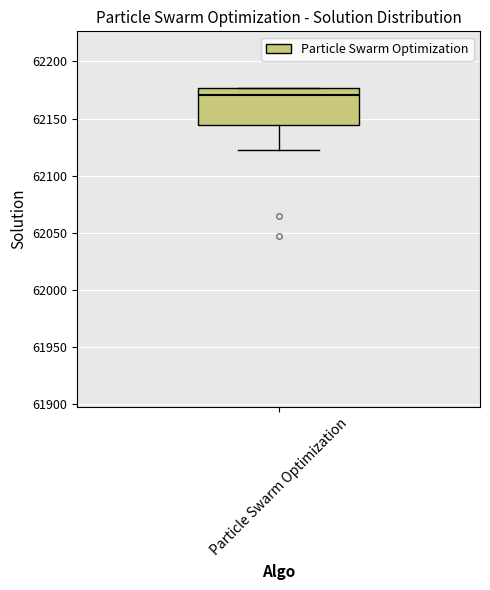

Where is the upper edge of the box for Particle Swarm Optimization on the y-axis? The values are not printed on the chart, so give them approximately, as read against the axis.

62175